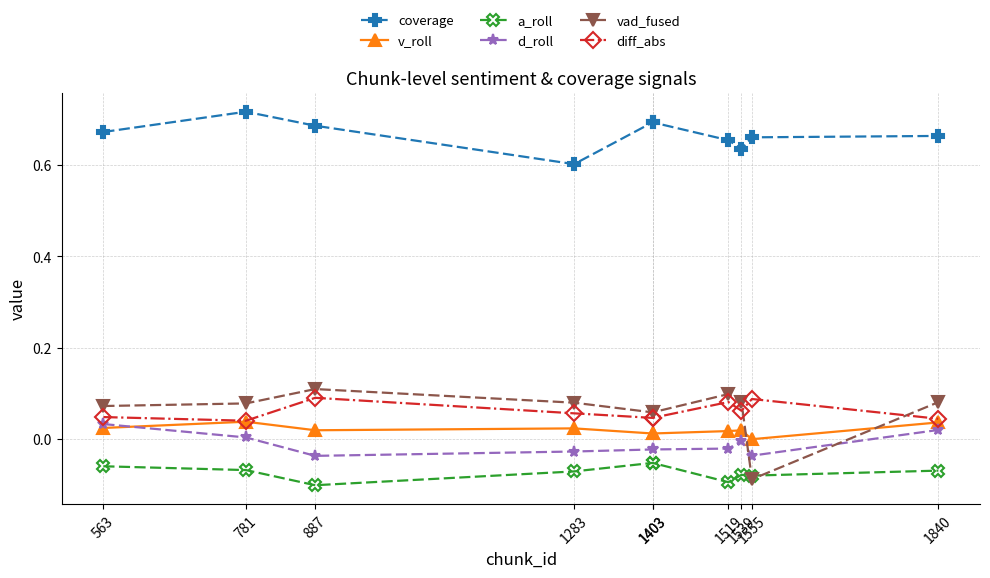

Which series changed the most between 1283 and 1539?

coverage